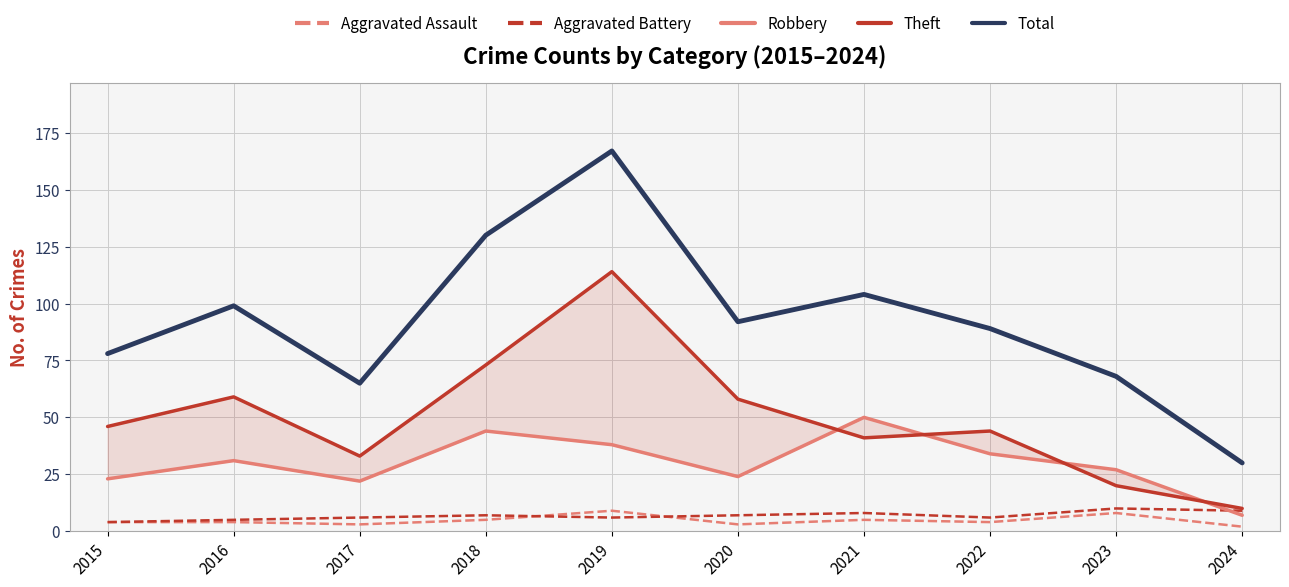

Which series has the widest spread of values?

Total